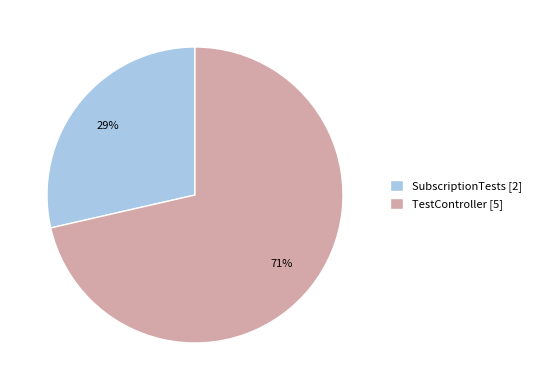

What is the smallest slice in the pie chart?

SubscriptionTests